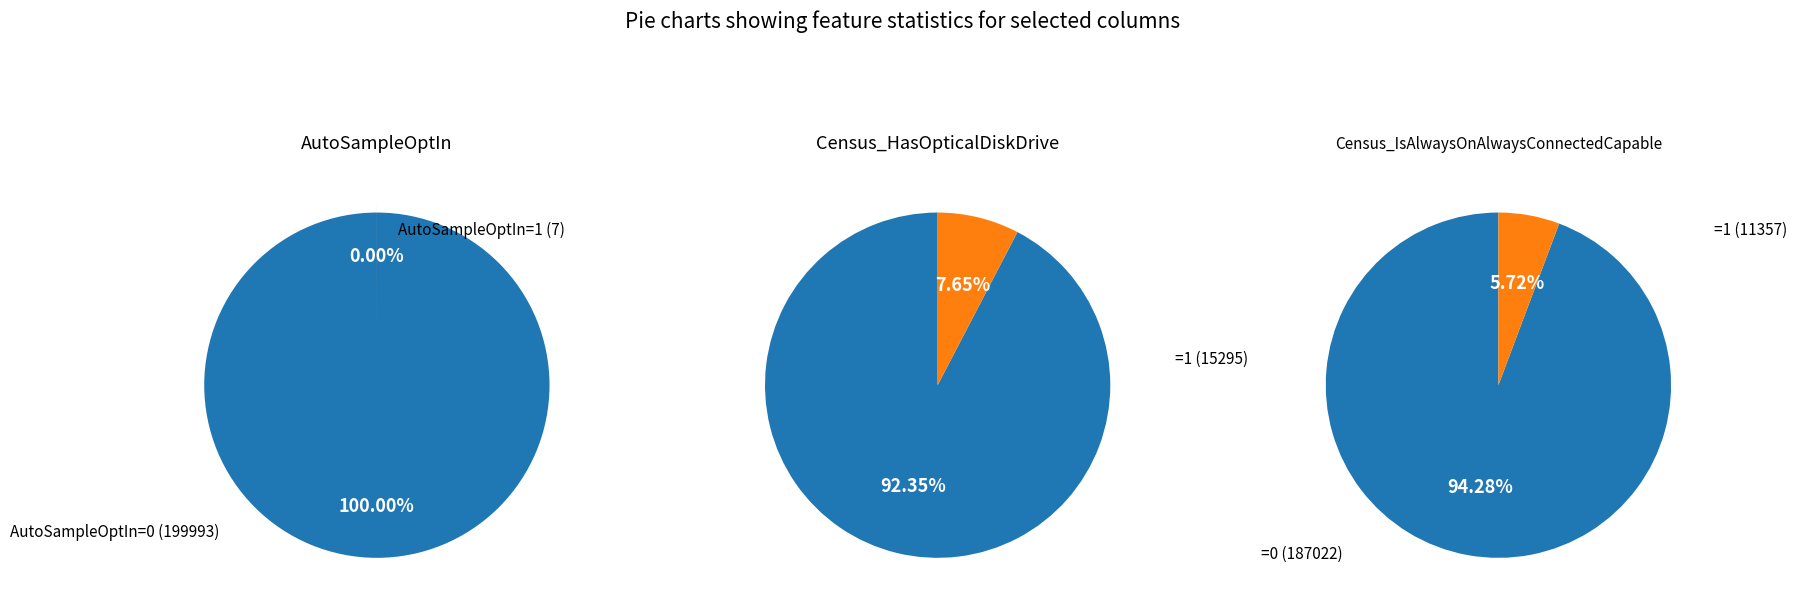

How many slices are in this pie chart?

2